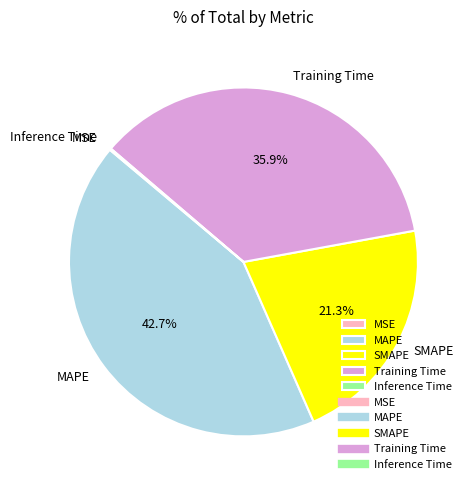

Combined, what portion of the pie is MAPE and SMAPE?

64.0%